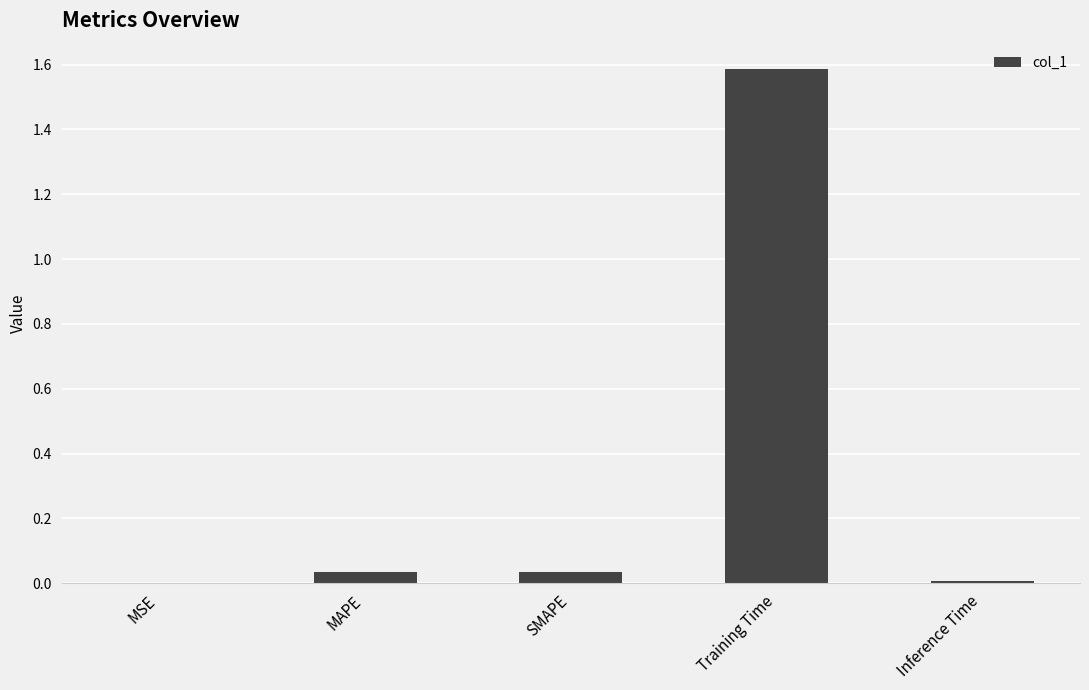

The value at Training Time is 1.6. True or false?

True